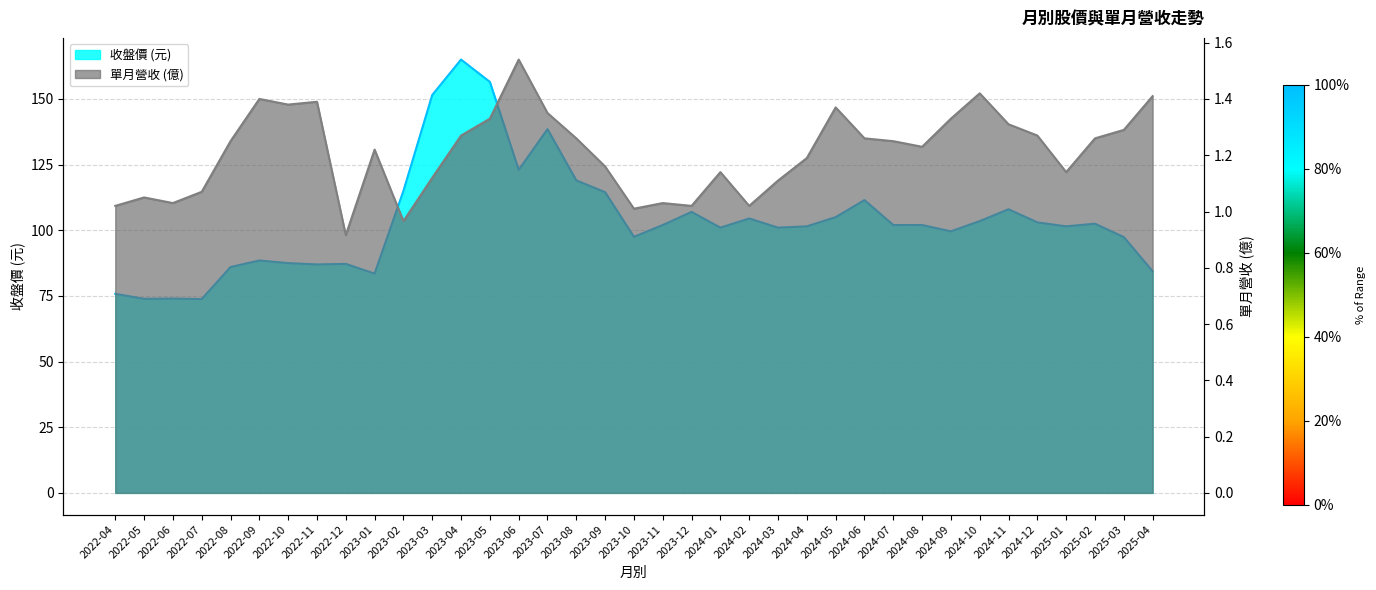

What position from the right is 2024-02?

15